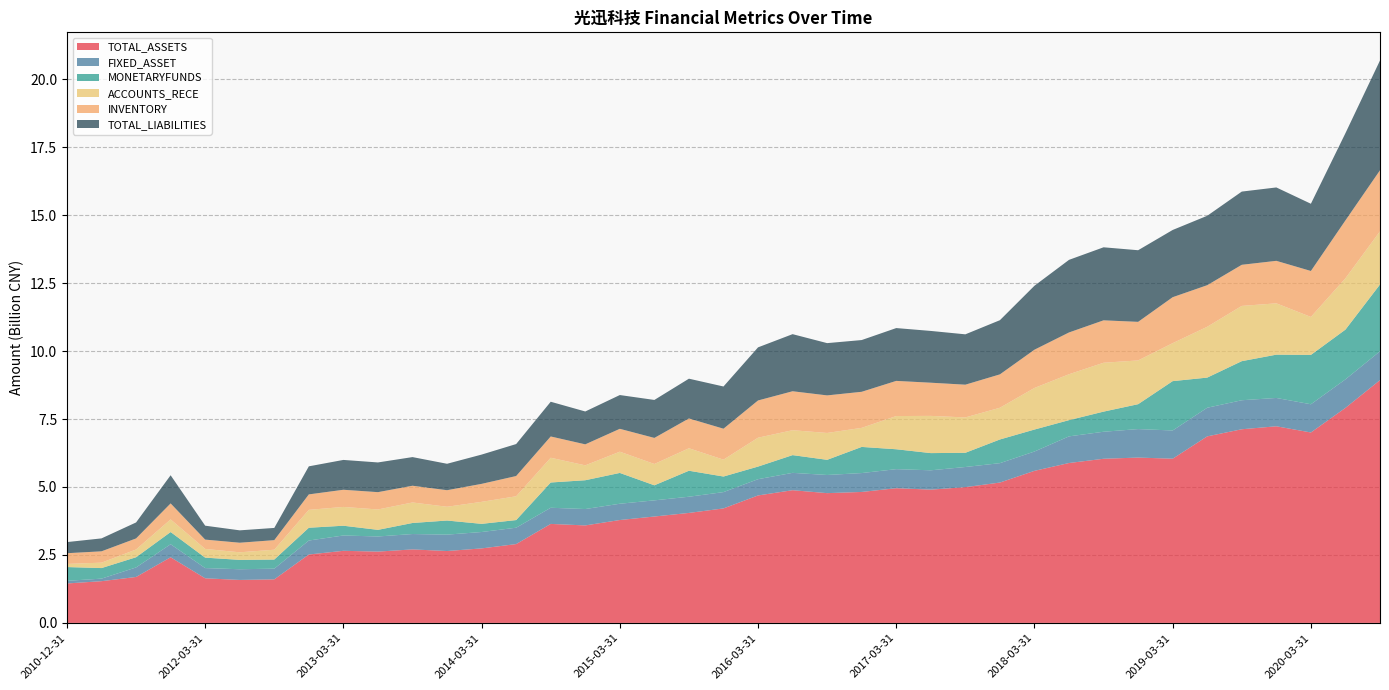

Reading left to right, extract all data points from this chart.

TOTAL_ASSETS: 2010-12-31=1450396348.7	2011-06-30=1534843384.8	2011-09-30=1689612501.0	2011-12-31=2414061900.3	2012-03-31=1640784876.1	2012-06-30=1580349499.3	2012-09-30=1602039456.2	2012-12-31=2515834084.4	2013-03-31=2651912701.8	2013-06-30=2622820265.5	2013-09-30=2703580954.8	2013-12-31=2643935750.6	2014-03-31=2740323462.8	2014-06-30=2899483265.2	2014-09-30=3641320357.2	2014-12-31=3585767952.7	2015-03-31=3784359252.5	2015-06-30=3913614769.6	2015-09-30=4045466566.7	2015-12-31=4211376420.5	2016-03-31=4688375571.4	2016-06-30=4881426079.6	2016-09-30=4773341863.8	2016-12-31=4816992284.0	2017-03-31=4955147828.1	2017-06-30=4902305608.3	2017-09-30=4993691132.0	2017-12-31=5162735323.4	2018-03-31=5593396778.0	2018-06-30=5881658550.8	2018-09-30=6037637884.0	2018-12-31=6081615974.7	2019-03-31=6040404064.2	2019-06-30=6861782185.1	2019-09-30=7123141110.8	2019-12-31=7232506900.4	2020-03-31=7004657945.1	2020-06-30=7909412367.8	2020-09-30=8930499864.9
FIXED_ASSET: 2010-12-31=97422049.5	2011-06-30=93563177.5	2011-09-30=350784996.2	2011-12-31=479578637.2	2012-03-31=375698098.8	2012-06-30=393580111.3	2012-09-30=393528007.5	2012-12-31=514357162.8	2013-03-31=563731269.0	2013-06-30=556304521.4	2013-09-30=565465791.1	2013-12-31=603055807.8	2014-03-31=603036807.2	2014-06-30=601885005.5	2014-09-30=594225288.4	2014-12-31=602655338.8	2015-03-31=598971691.1	2015-06-30=594186639.2	2015-09-30=595877729.7	2015-12-31=599964415.8	2016-03-31=597951932.1	2016-06-30=637903134.8	2016-09-30=667771053.4	2016-12-31=694974837.6	2017-03-31=700584888.0	2017-06-30=711180133.3	2017-09-30=741063633.3	2017-12-31=713390976.5	2018-03-31=711072811.6	2018-06-30=980068920.0	2018-09-30=993793518.4	2018-12-31=1047933802.9	2019-03-31=1037965117.9	2019-06-30=1052727202.6	2019-09-30=1067359360.3	2019-12-31=1042323679.2	2020-03-31=1037965117.9	2020-06-30=1049291209.5	2020-09-30=1061434280.5
MONETARYFUNDS: 2010-12-31=506137853.2	2011-06-30=388329443.8	2011-09-30=374675375.7	2011-12-31=448434080.5	2012-03-31=384212004.2	2012-06-30=344355935.6	2012-09-30=334723292.1	2012-12-31=470030208.2	2013-03-31=358864208.2	2013-06-30=243493880.7	2013-09-30=406281567.0	2013-12-31=518711932.2	2014-03-31=300055964.8	2014-06-30=281019974.9	2014-09-30=929052097.9	2014-12-31=1059319669.9	2015-03-31=1133038449.5	2015-06-30=553528669.0	2015-09-30=955920823.8	2015-12-31=572829524.8	2016-03-31=463493900.0	2016-06-30=652379639.3	2016-09-30=557515749.0	2016-12-31=961235807.1	2017-03-31=731500265.9	2017-06-30=632245713.8	2017-09-30=522579704.1	2017-12-31=871111974.6	2018-03-31=808253061.0	2018-06-30=596616275.3	2018-09-30=740328515.8	2018-12-31=915589007.5	2019-03-31=1815154511.3	2019-06-30=1108637311.5	2019-09-30=1437562611.9	2019-12-31=1591962711.8	2020-03-31=1815154511.3	2020-06-30=1829567200.6	2020-09-30=2456211328.2
ACCOUNTS_RECE: 2010-12-31=115541090.1	2011-06-30=199252211.3	2011-09-30=285441293.0	2011-12-31=465383076.7	2012-03-31=320478527.4	2012-06-30=278592013.2	2012-09-30=361783885.9	2012-12-31=658310784.6	2013-03-31=691662807.8	2013-06-30=750036058.7	2013-09-30=754711741.6	2013-12-31=506723257.8	2014-03-31=809443632.1	2014-06-30=875232979.1	2014-09-30=910504499.8	2014-12-31=547827109.9	2015-03-31=781678022.6	2015-06-30=784707651.9	2015-09-30=826905048.0	2015-12-31=621021095.7	2016-03-31=1062423248.1	2016-06-30=916585382.7	2016-09-30=988211320.8	2016-12-31=701330902.5	2017-03-31=1221911920.0	2017-06-30=1369168071.2	2017-09-30=1301087883.8	2017-12-31=1166962046.6	2018-03-31=1529683937.8	2018-06-30=1688466642.6	2018-09-30=1797859617.7	2018-12-31=1610067680.9	2019-03-31=1396789295.7	2019-06-30=1869763459.2	2019-09-30=2032218399.7	2019-12-31=1888274061.2	2020-03-31=1396789295.7	2020-06-30=1888961884.1	2020-09-30=1955488093.2
INVENTORY: 2010-12-31=394288007.7	2011-06-30=417440287.6	2011-09-30=406741976.0	2011-12-31=587920013.9	2012-03-31=343031159.7	2012-06-30=352498126.8	2012-09-30=352297627.2	2012-12-31=568886898.6	2013-03-31=631310307.1	2013-06-30=637046788.0	2013-09-30=615854181.8	2013-12-31=608837116.2	2014-03-31=661684904.2	2014-06-30=745361852.0	2014-09-30=782938241.4	2014-12-31=772533859.8	2015-03-31=841555111.5	2015-06-30=958537616.5	2015-09-30=1096571698.9	2015-12-31=1138503456.1	2016-03-31=1369962951.7	2016-06-30=1432879633.4	2016-09-30=1381940133.4	2016-12-31=1326775495.5	2017-03-31=1293177511.1	2017-06-30=1220555387.5	2017-09-30=1204477149.6	2017-12-31=1228206121.8	2018-03-31=1407175808.2	2018-06-30=1537266671.6	2018-09-30=1560358883.5	2018-12-31=1418961465.1	2019-03-31=1690814720.8	2019-06-30=1529548951.6	2019-09-30=1512659804.1	2019-12-31=1563288322.5	2020-03-31=1690814720.8	2020-06-30=2128809985.8	2020-09-30=2246297363.3
TOTAL_LIABILITIES: 2010-12-31=408799944.7	2011-06-30=475361469.9	2011-09-30=587640023.6	2011-12-31=1035913875.3	2012-03-31=511882488.8	2012-06-30=455262857.6	2012-09-30=449137422.6	2012-12-31=1031845820.9	2013-03-31=1097695449.6	2013-06-30=1092758757.1	2013-09-30=1053449708.2	2013-12-31=972114438.6	2014-03-31=1076894180.5	2014-06-30=1175995497.2	2014-09-30=1276994630.6	2014-12-31=1209046334.0	2015-03-31=1242067357.3	2015-06-30=1396867286.9	2015-09-30=1462518923.5	2015-12-31=1552529078.0	2016-03-31=1953427814.4	2016-06-30=2100242423.2	2016-09-30=1922589559.8	2016-12-31=1903271477.8	2017-03-31=1942939043.5	2017-06-30=1904487516.3	2017-09-30=1852163799.8	2017-12-31=1992852025.0	2018-03-31=2352833253.1	2018-06-30=2670626916.6	2018-09-30=2686478411.3	2018-12-31=2634341749.5	2019-03-31=2472669745.6	2019-06-30=2553259928.4	2019-09-30=2692964644.1	2019-12-31=2699761147.5	2020-03-31=2472669745.6	2020-06-30=3208626366.4	2020-09-30=4039376427.8